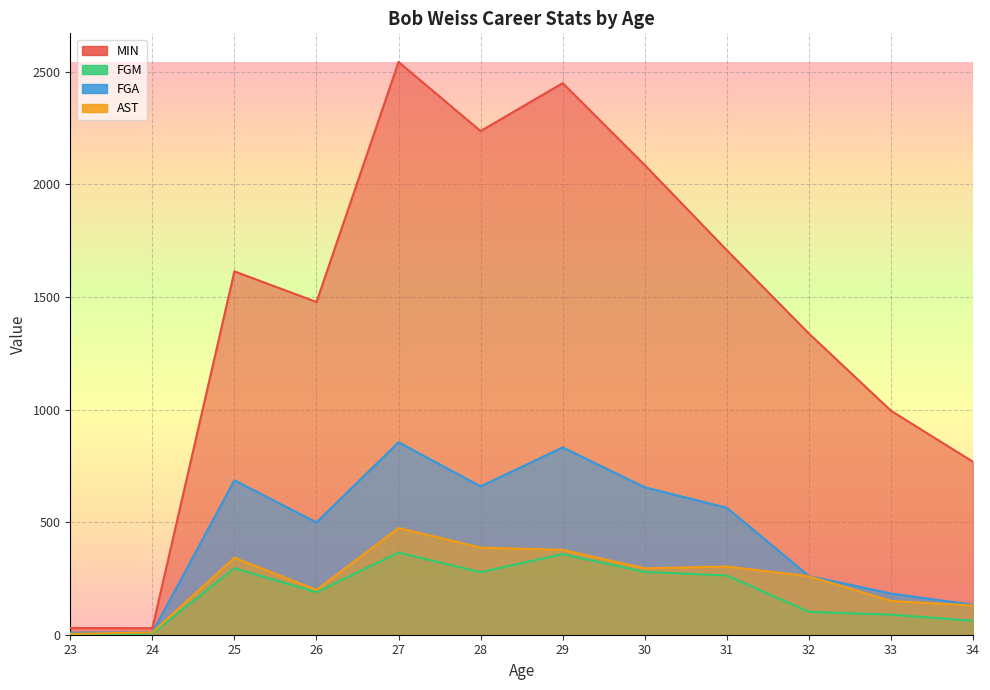

How many lines are shown in the chart?

4